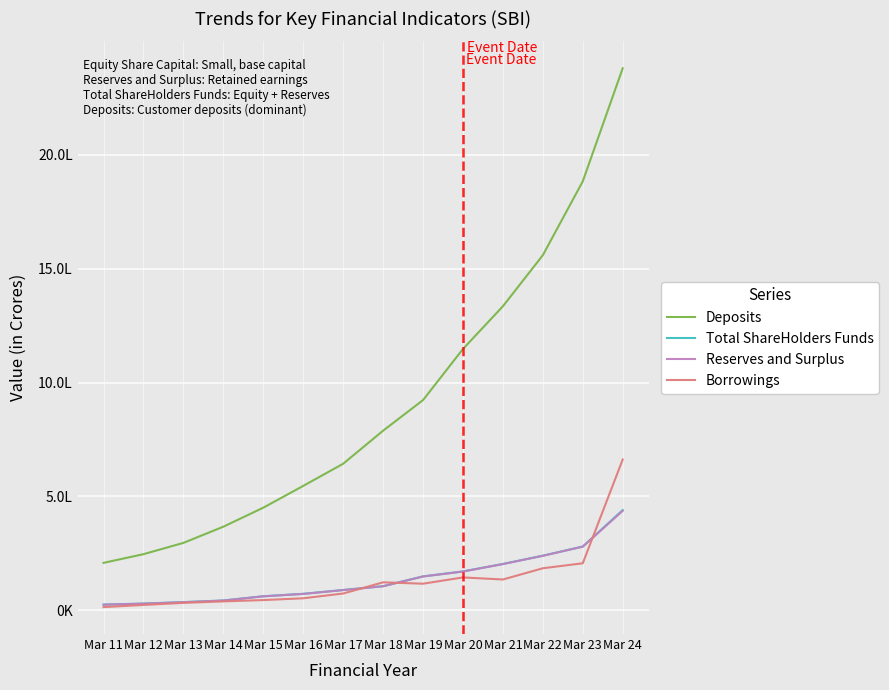

Is this an area chart (filled region under the line)?

No